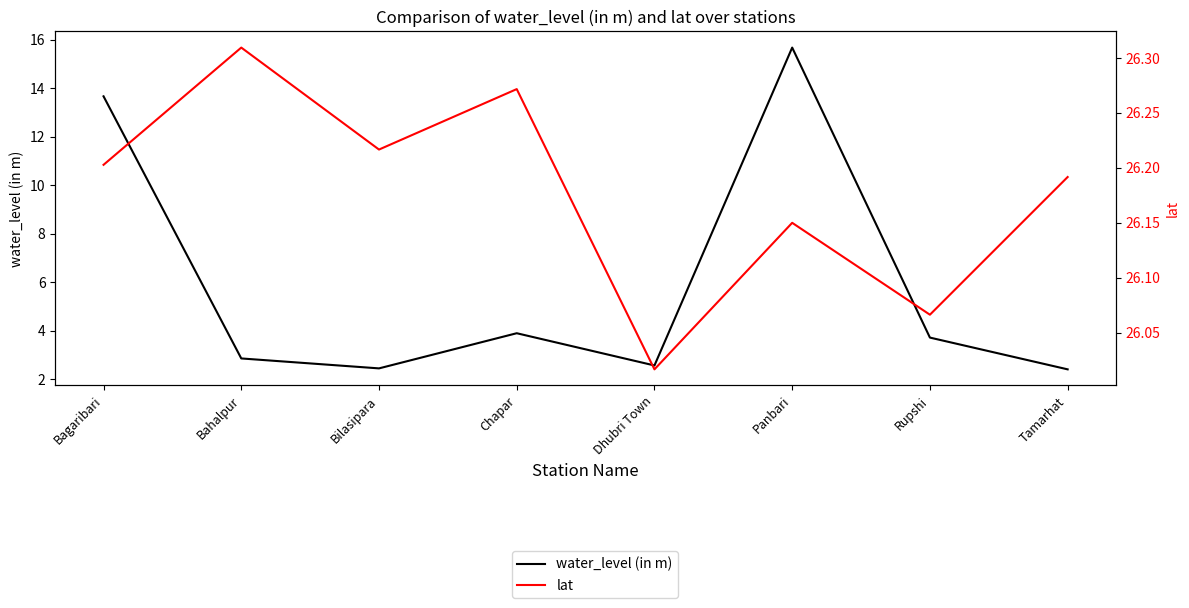

Is the value of water_level (in m) at Bilasipara greater than the value of lat at Bilasipara?

No